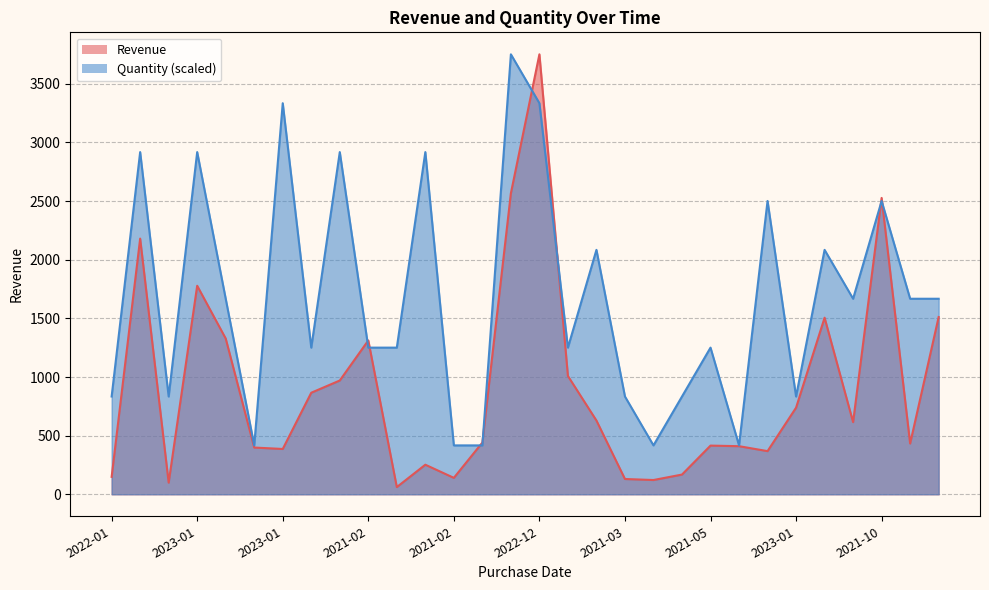

Rank the series by their maximum value, from lowest to highest.

Revenue, Quantity